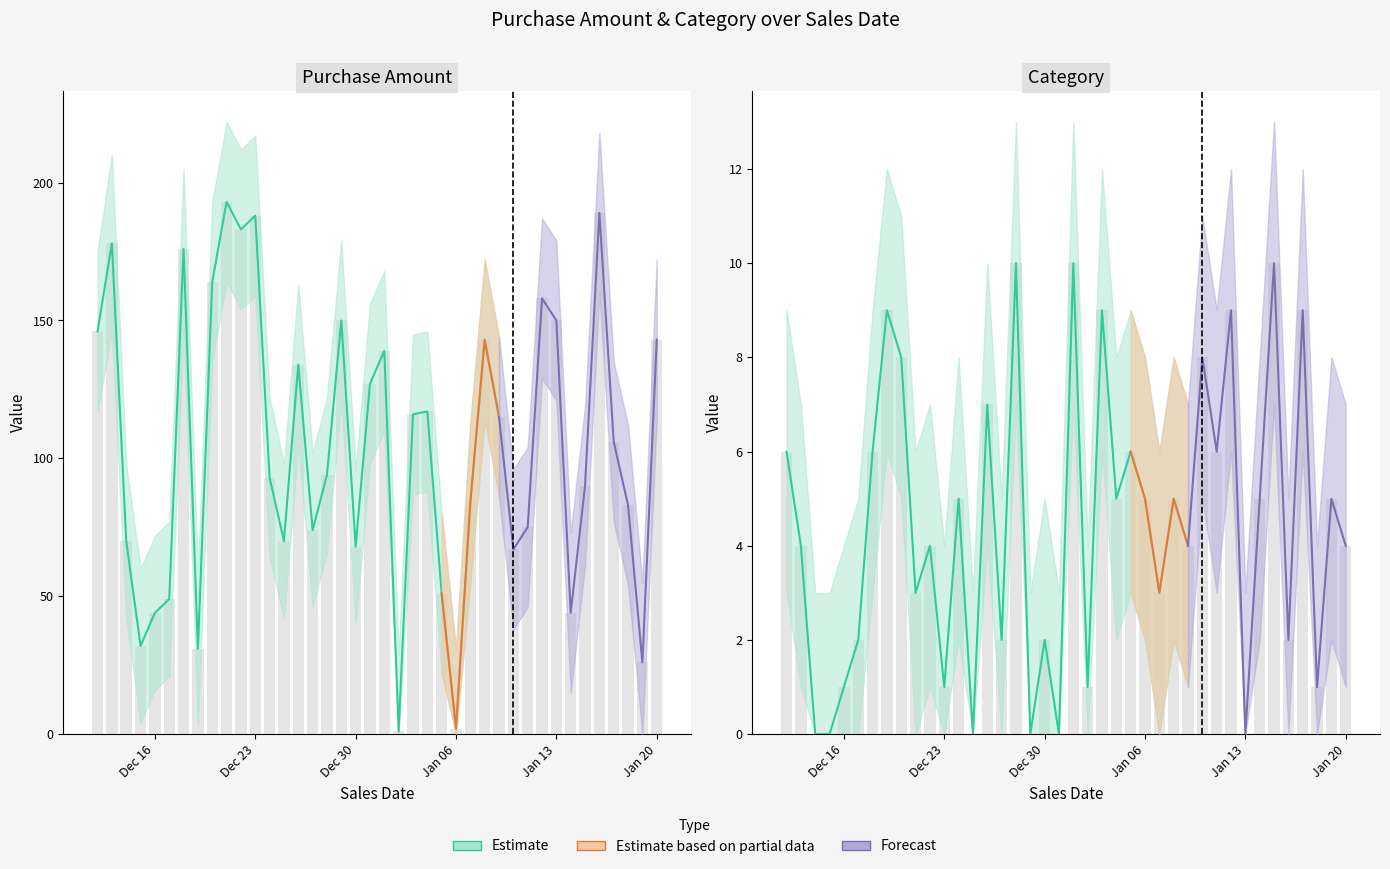

What is the difference between the maximum and second lowest values in the Category series?

10